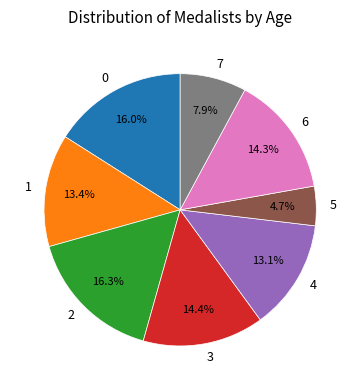

To the nearest percent, what percentage of the pie is 4?

13%